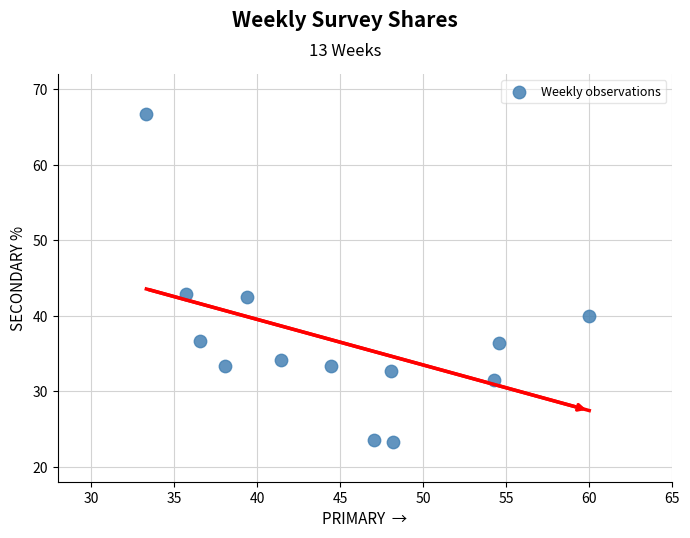

What is the range of X values (max minus min)?

26.7